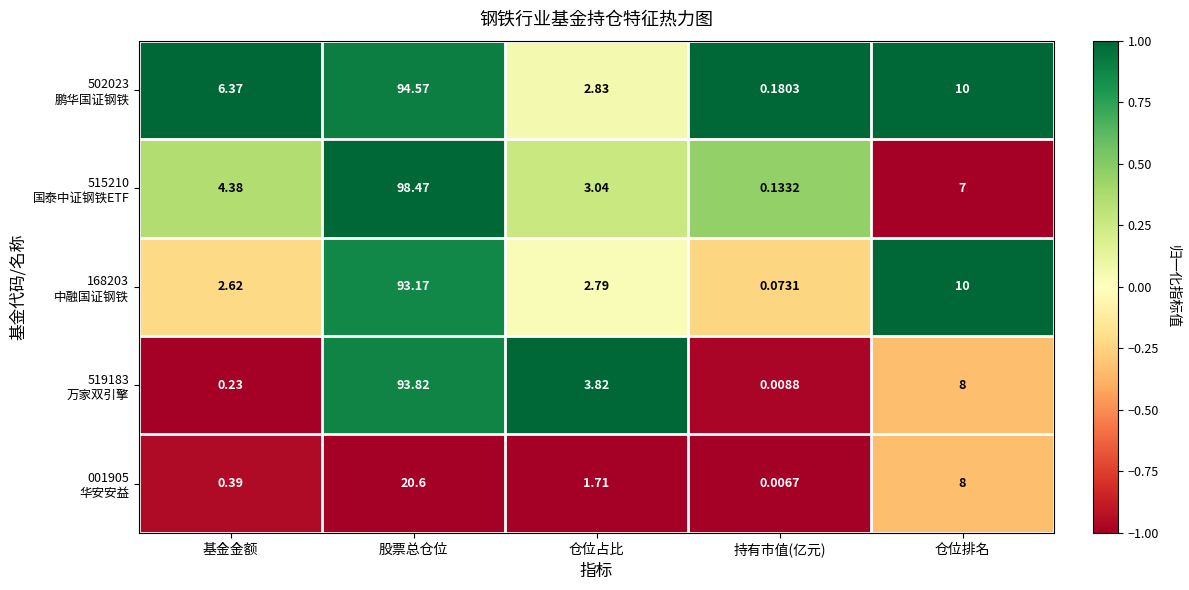

How many categories are shown in the chart?

5